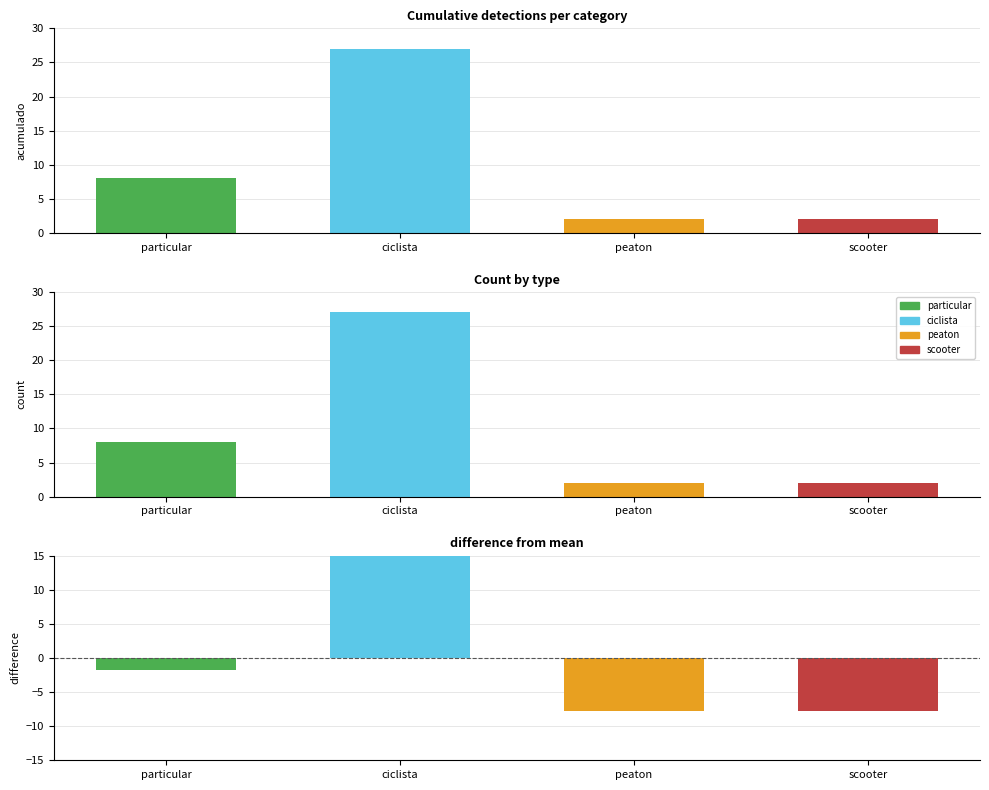

List the labels in order of value, largest first.

ciclista, particular, peaton, scooter